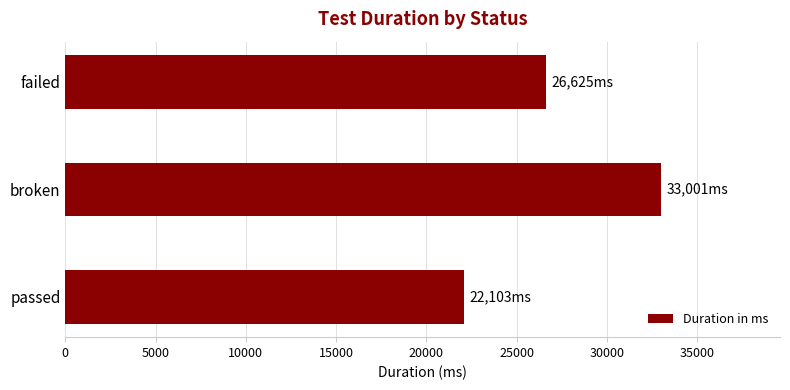

What is the value of the 3rd bar from the top?

22103